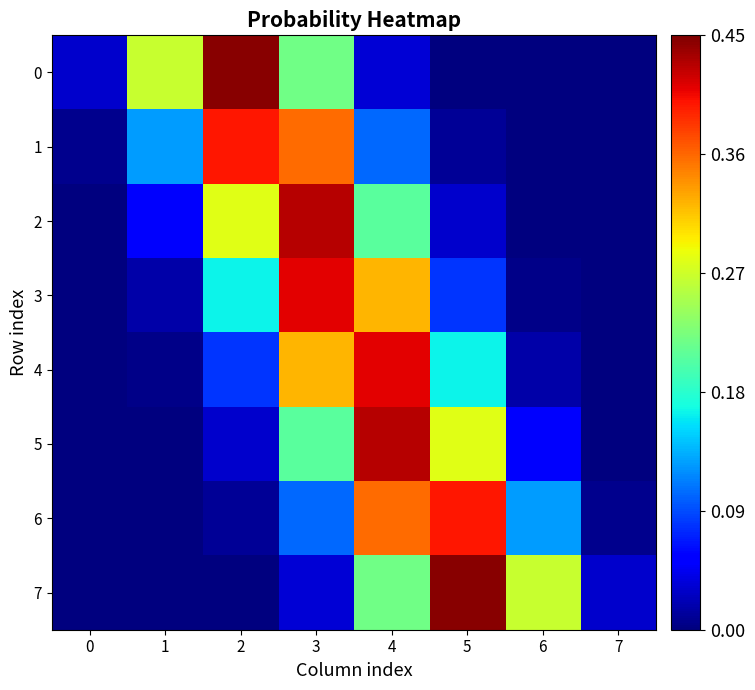

Reading left to right, what are all the values shown in this chart?

0: 0=0.0	1=0.3	2=0.4	3=0.2	4=0.0	5=0.0	6=0.0	7=0.0
1: 0=0.0	1=0.1	2=0.4	3=0.4	4=0.1	5=0.0	6=0.0	7=0.0
2: 0=0.0	1=0.1	2=0.3	3=0.4	4=0.2	5=0.0	6=0.0	7=0.0
3: 0=0.0	1=0.0	2=0.2	3=0.4	4=0.3	5=0.1	6=0.0	7=0.0
4: 0=0.0	1=0.0	2=0.1	3=0.3	4=0.4	5=0.2	6=0.0	7=0.0
5: 0=0.0	1=0.0	2=0.0	3=0.2	4=0.4	5=0.3	6=0.1	7=0.0
6: 0=0.0	1=0.0	2=0.0	3=0.1	4=0.4	5=0.4	6=0.1	7=0.0
7: 0=0.0	1=0.0	2=0.0	3=0.0	4=0.2	5=0.4	6=0.3	7=0.0